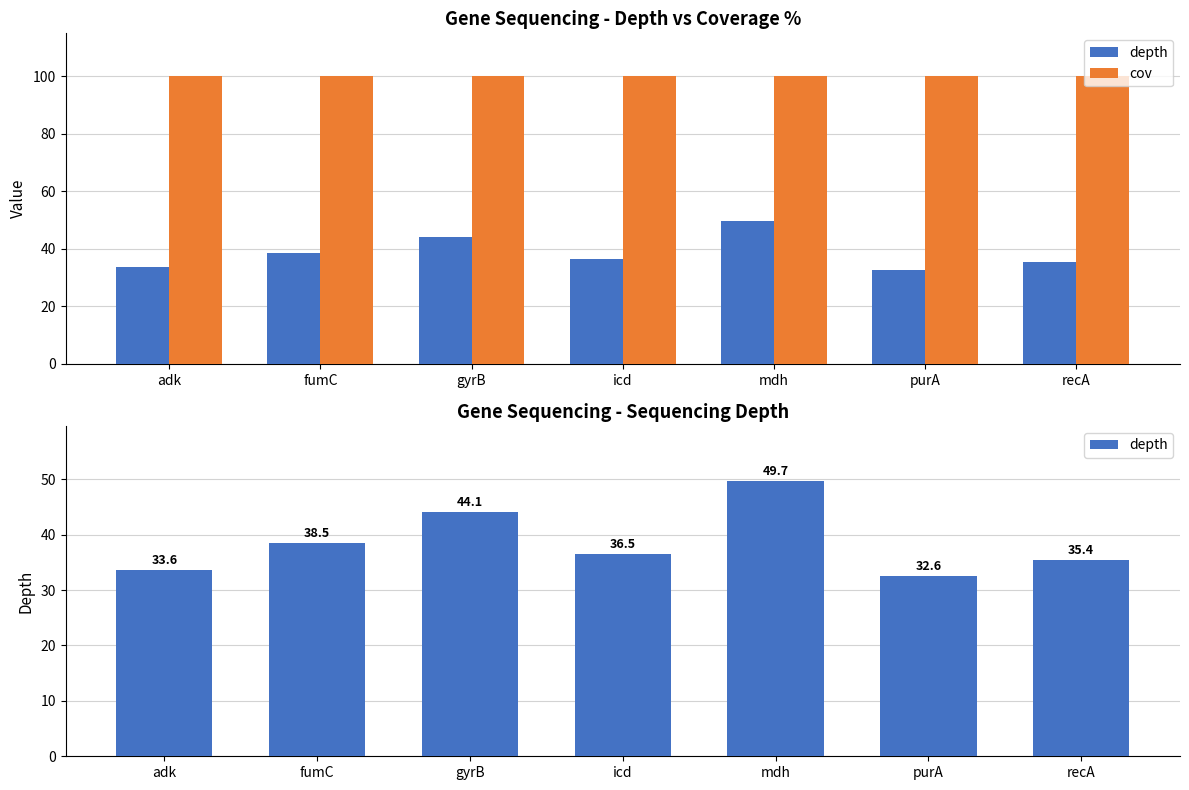

Which series has the largest total across all categories?

cov